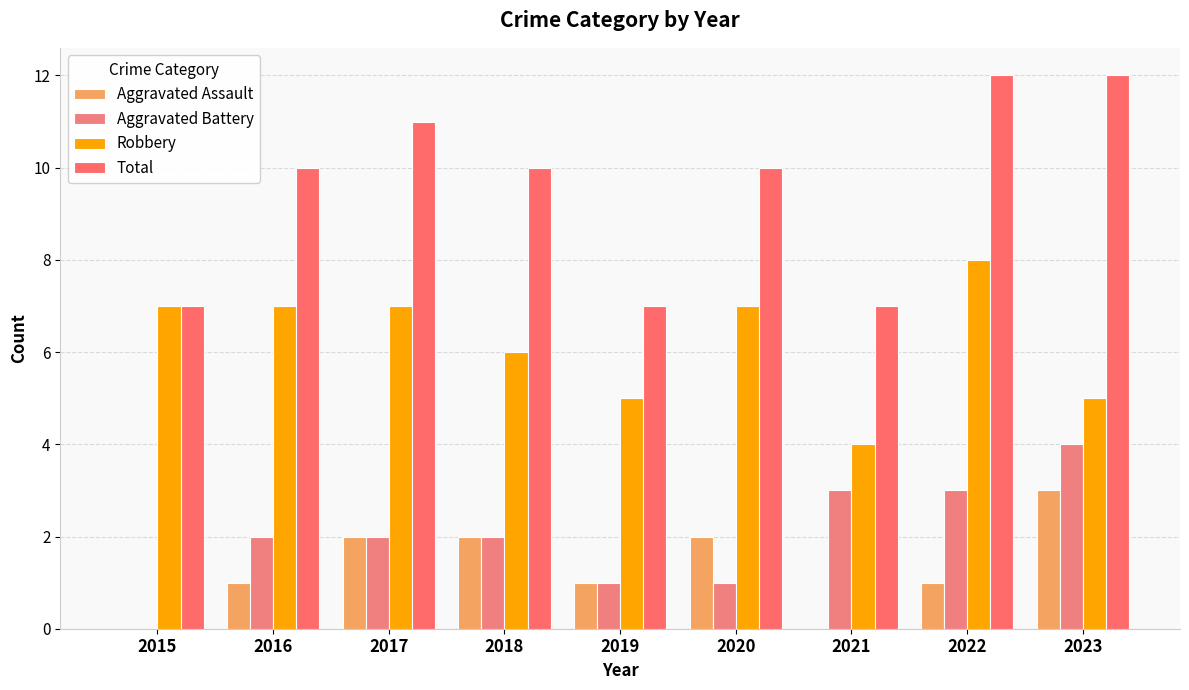

At how many categories does at least one series exceed 1?

9